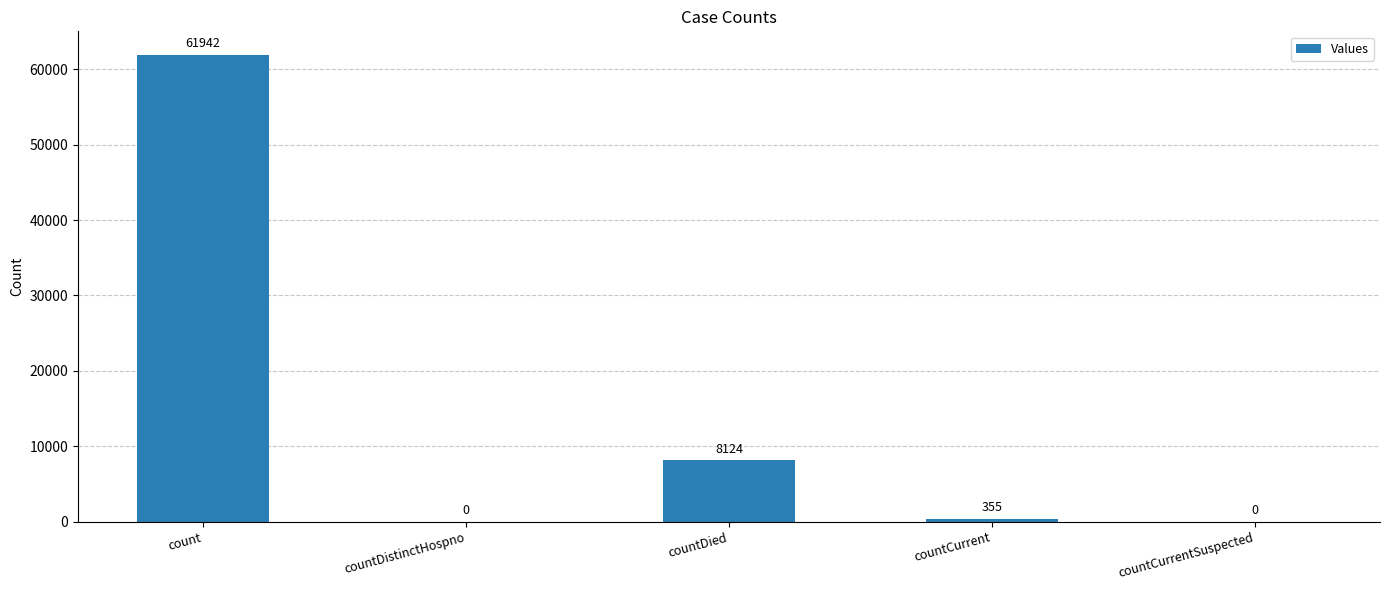

Reading left to right, extract all data points from this chart.

61942	0	8124	355	0